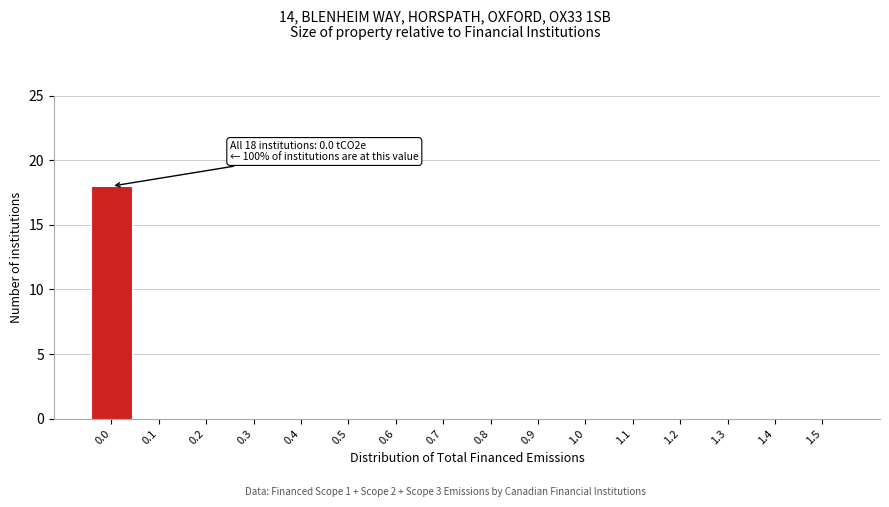

Reading left to right, what are all the values shown in this chart?

0.0=18	0.1=0	0.2=0	0.3=0	0.4=0	0.5=0	0.6=0	0.7=0	0.8=0	0.9=0	1.0=0	1.1=0	1.2=0	1.3=0	1.4=0	1.5=0